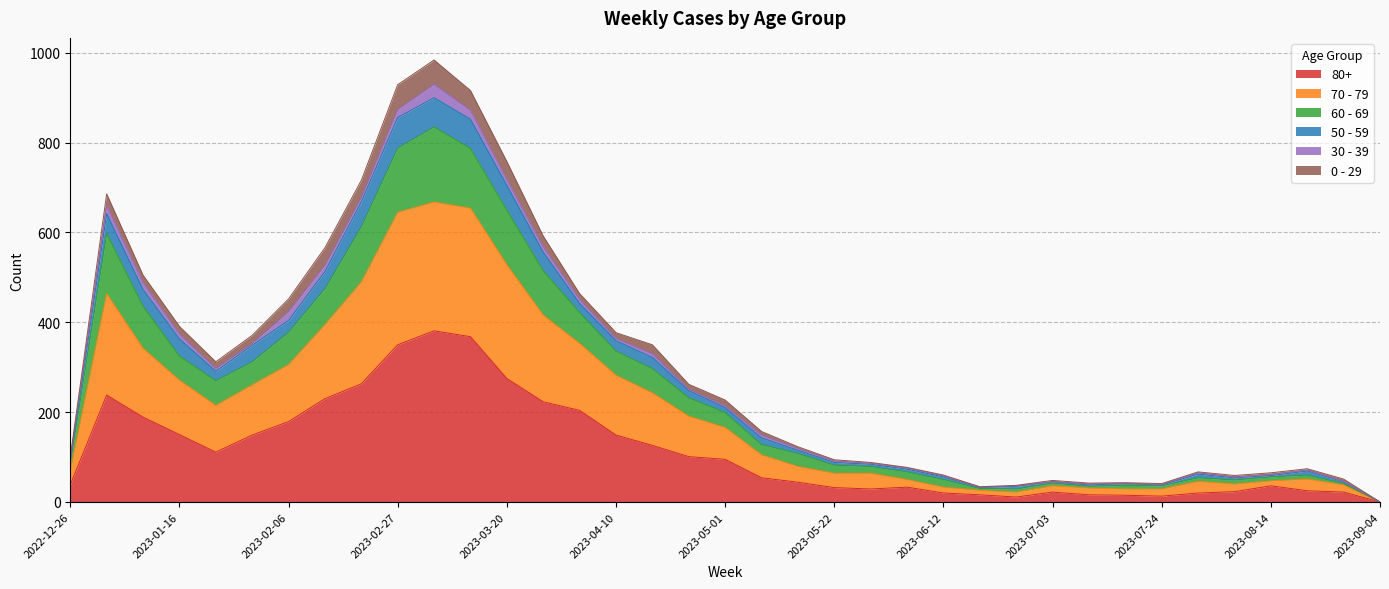

At which category does 60 - 69 reach its first local peak?

2023-01-02